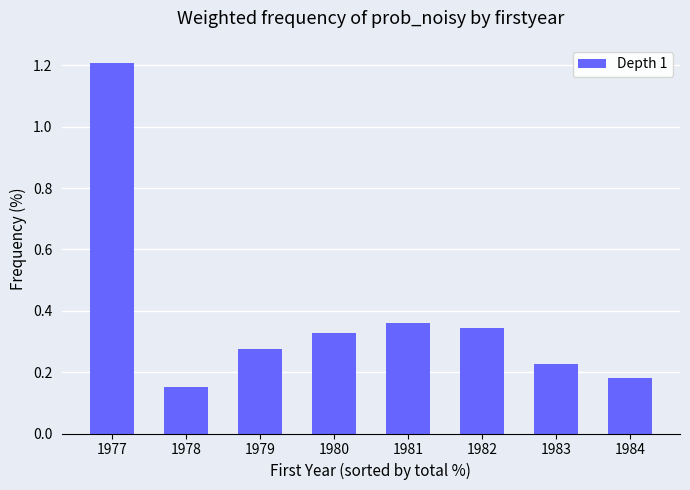

What is the value of the 1st bar from the left?

1.2